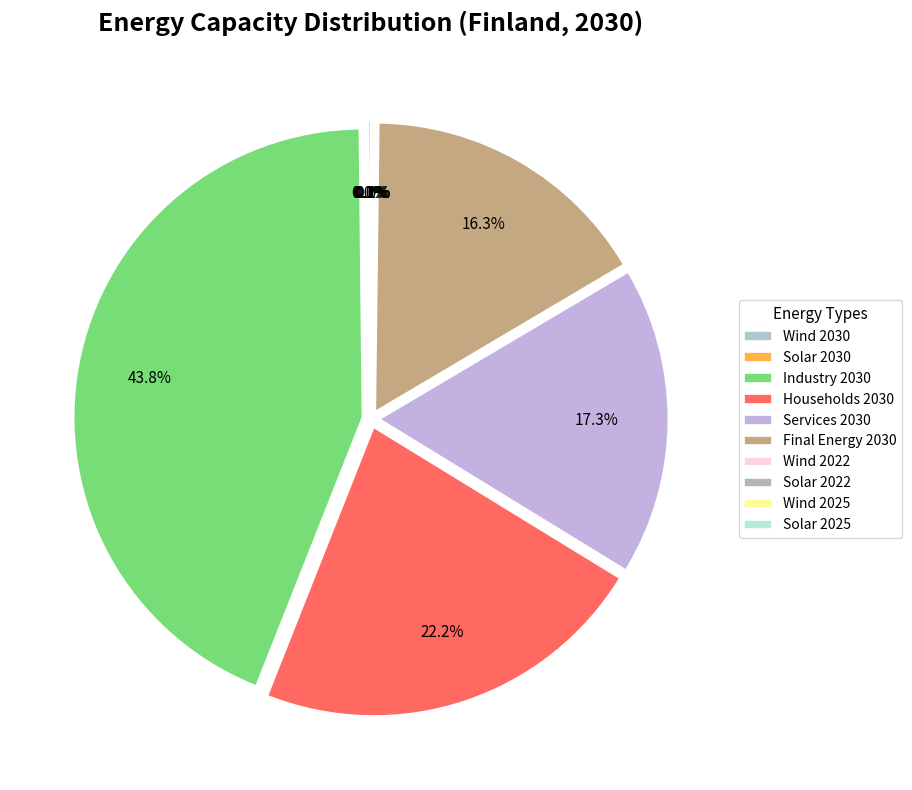

The Solar 2030 slice represents 0% of the pie. True or false?

True